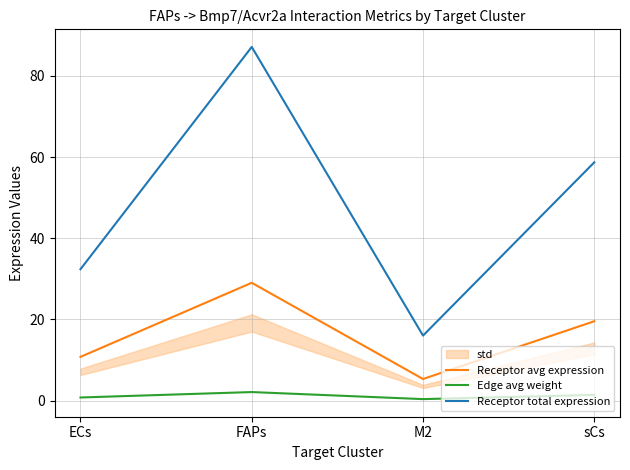

How many lines are shown in the chart?

3